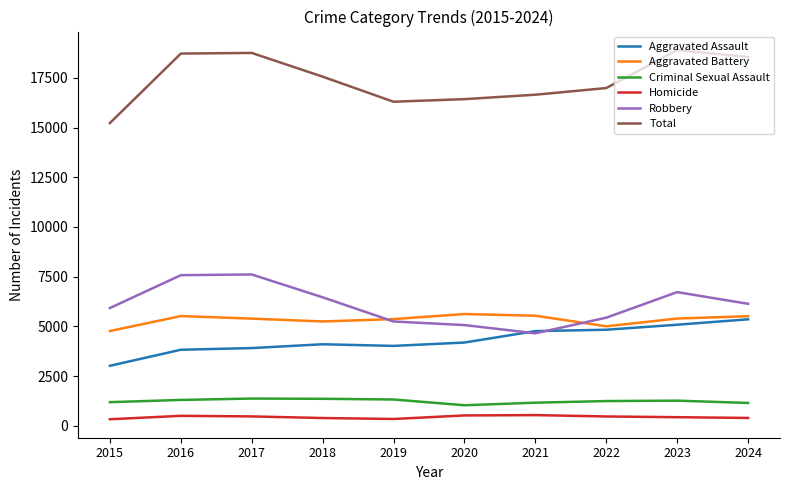

What is the spread (max minus min) of values at 2020?

15906